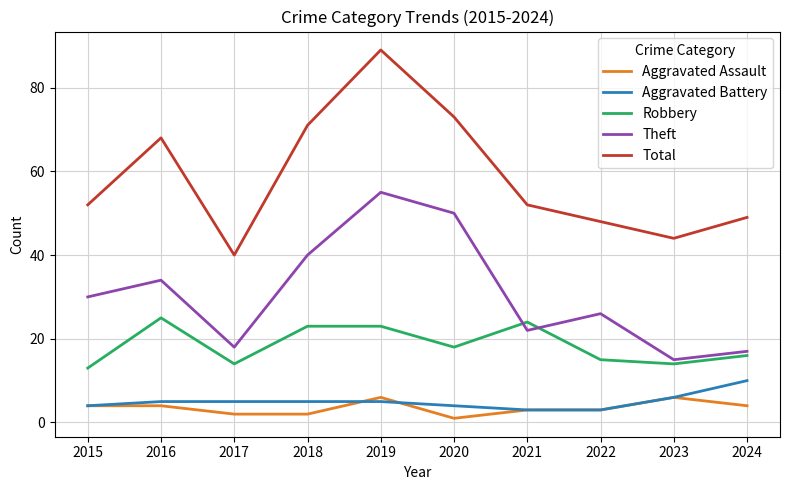

What are all the series names shown in the legend?

Aggravated Assault, Aggravated Battery, Robbery, Theft, Total